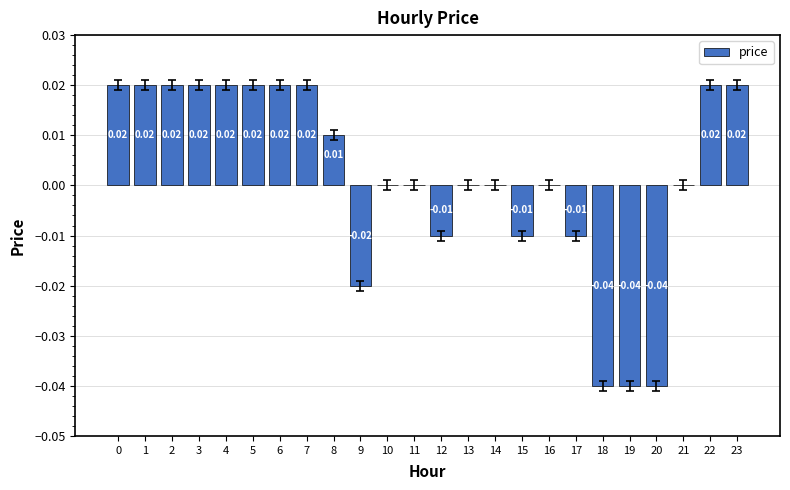

Between 9 and 14, which is larger?

14